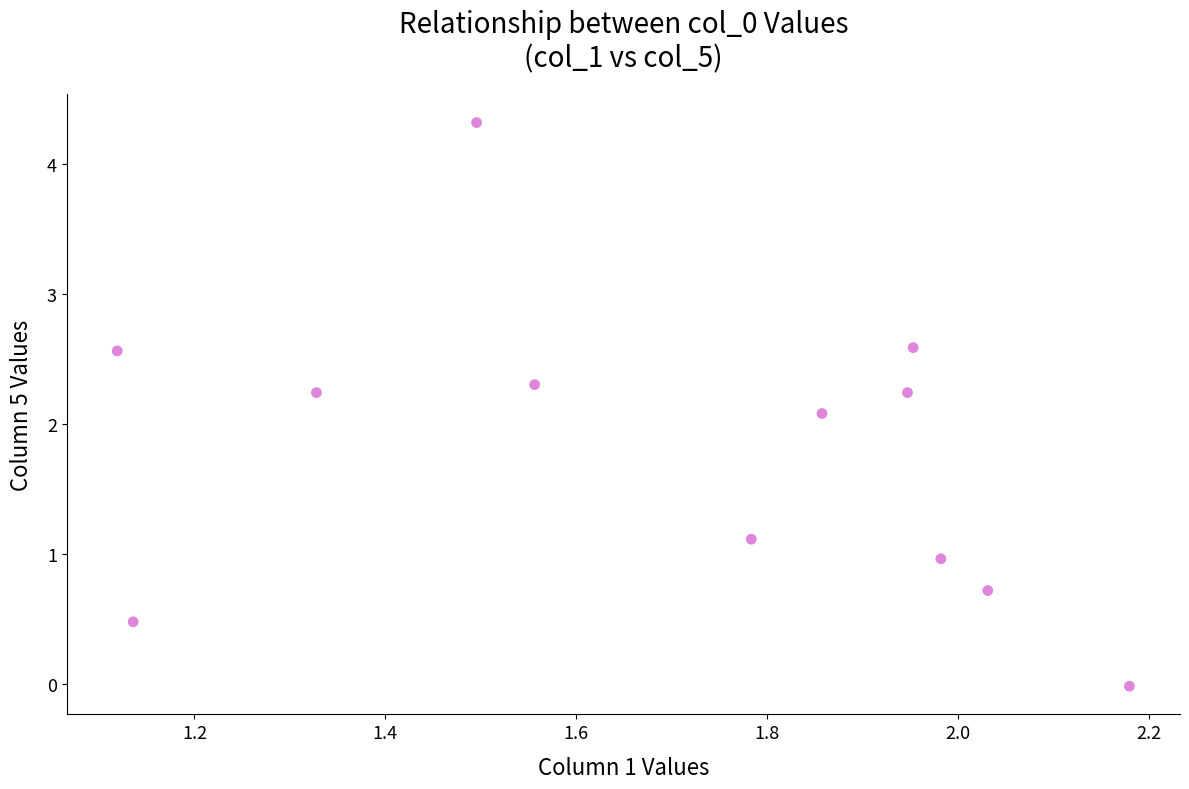

What Y value in the scatter plot is closest to 2?

2.1